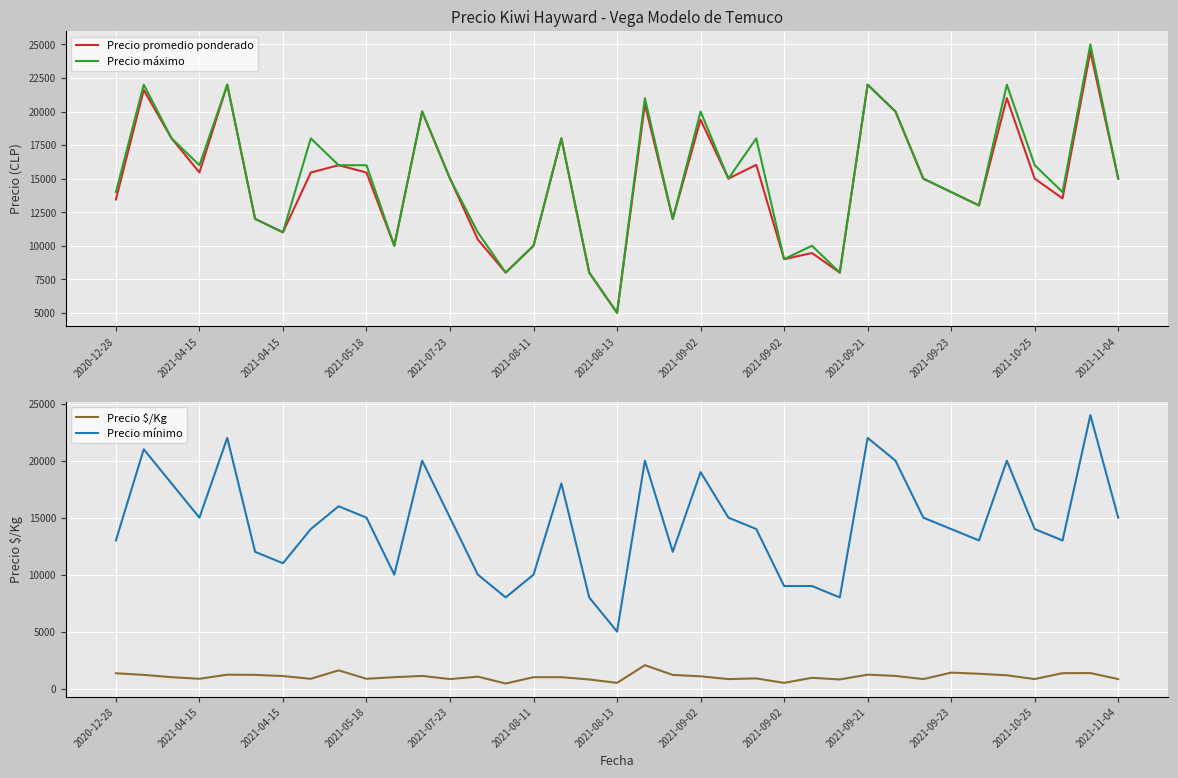

What is the sum of all Precio máximo values?

559000